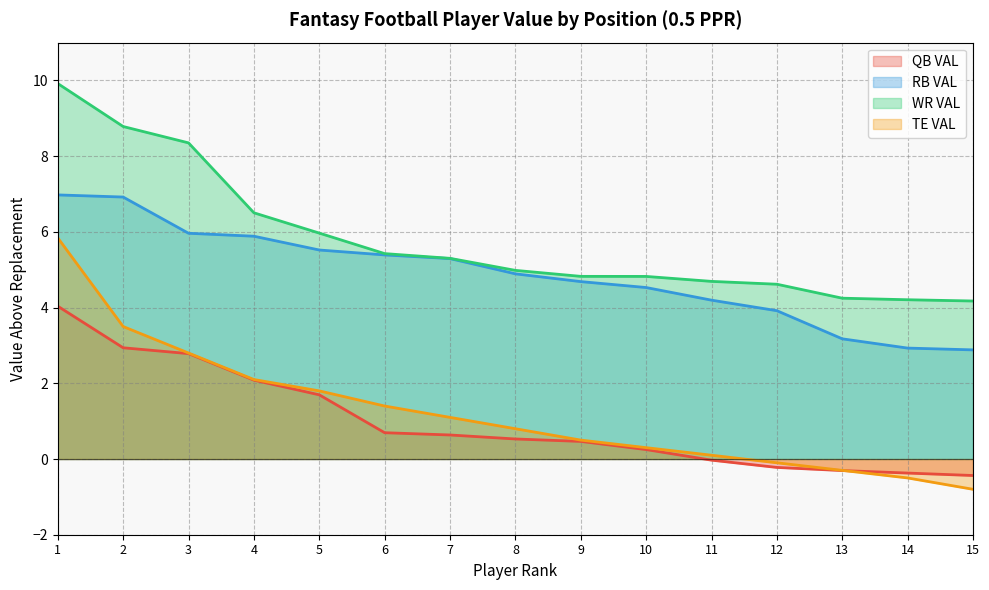

True or false: RB VAL and WR VAL cross at least once.

False